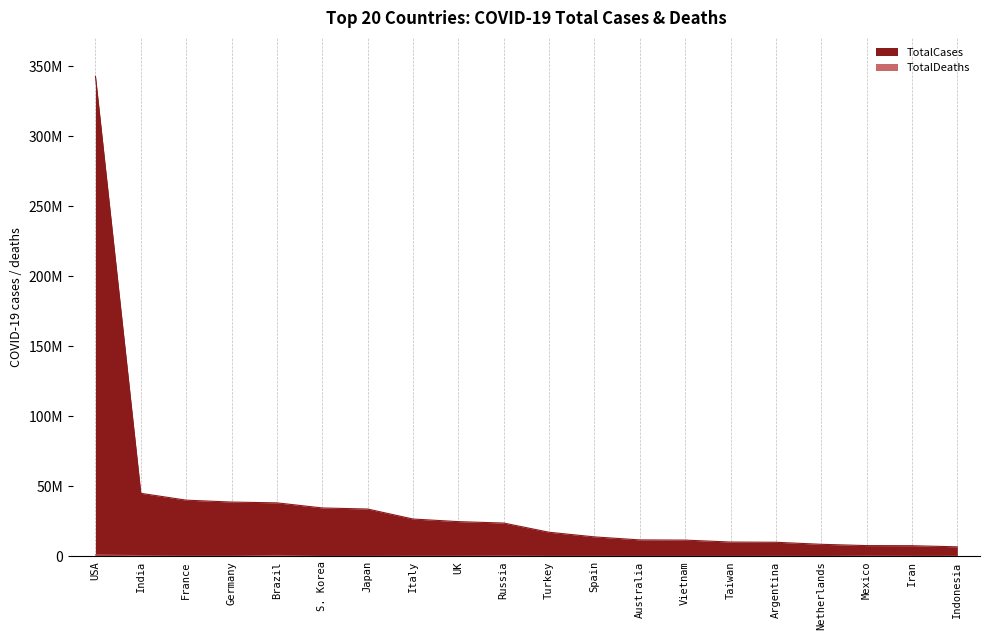

How many series are shown in this chart?

2